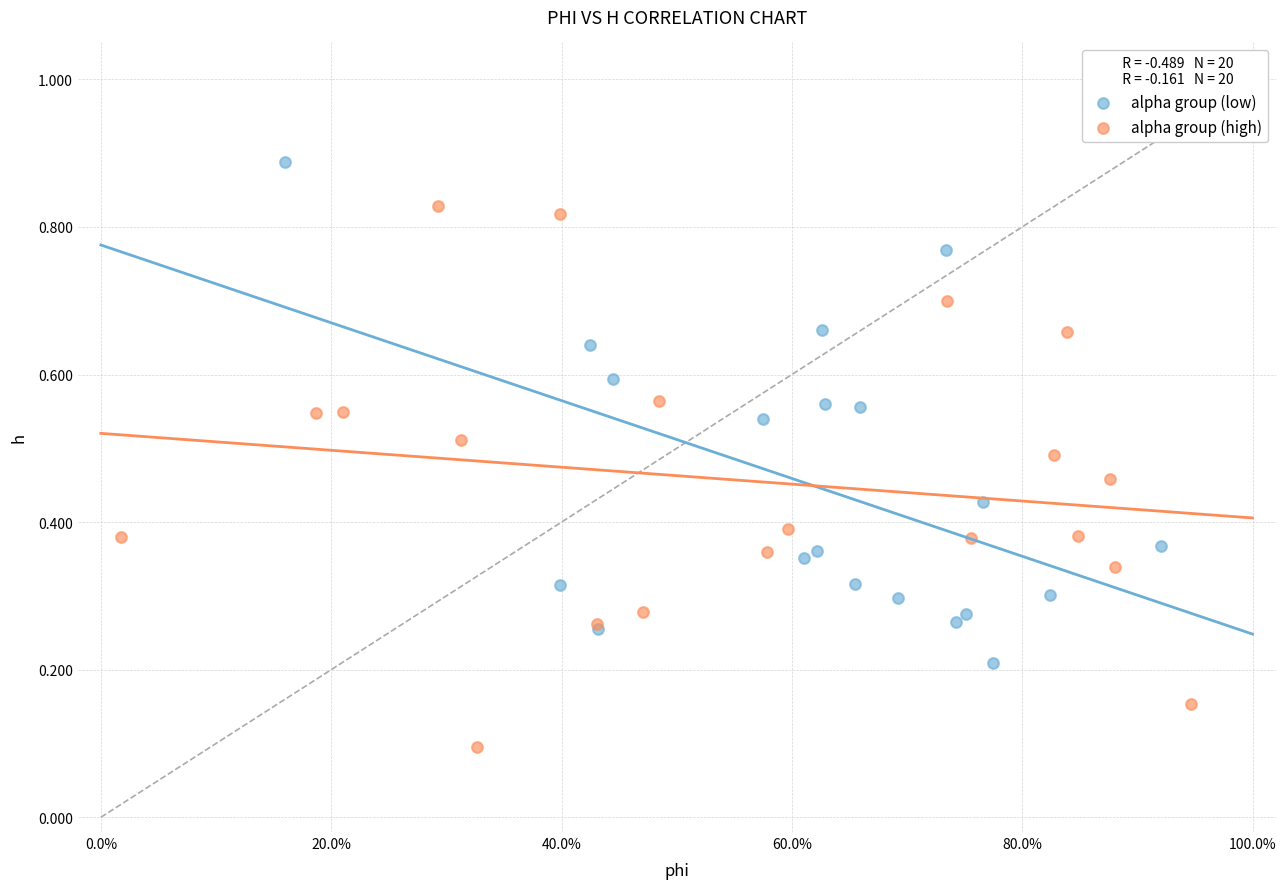

Which series reaches the maximum Y coordinate?

alpha group (low)